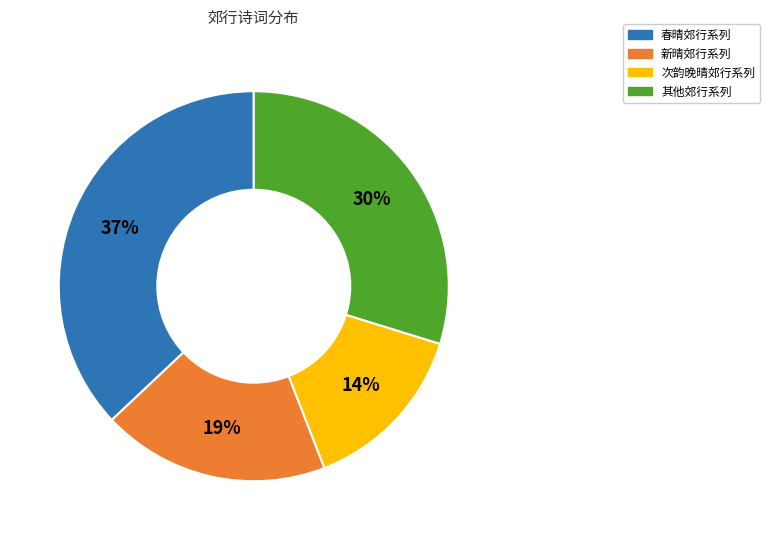

To the nearest percent, what is the difference between the largest and smallest slice percentages?

23%